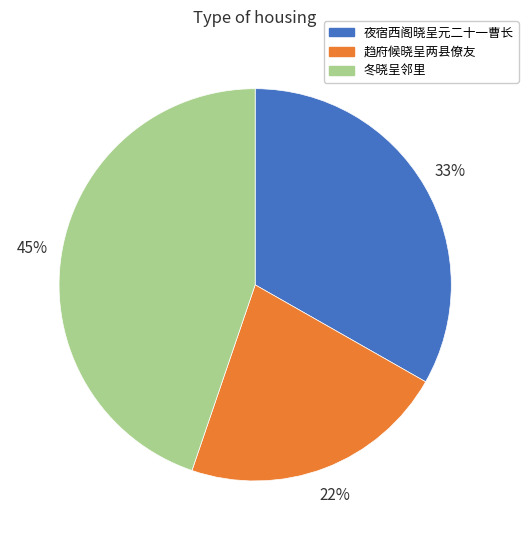

Do 趋府候晓呈两县僚友 and 夜宿西阁晓呈元二十一曹长 together represent more than half of the pie?

Yes